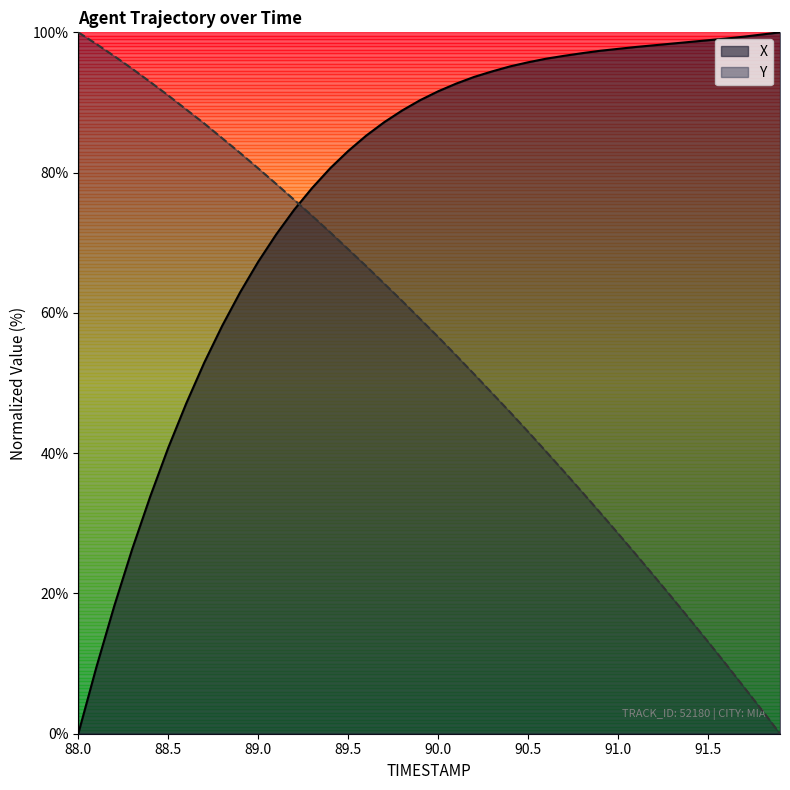

How many data points does each series have?

40